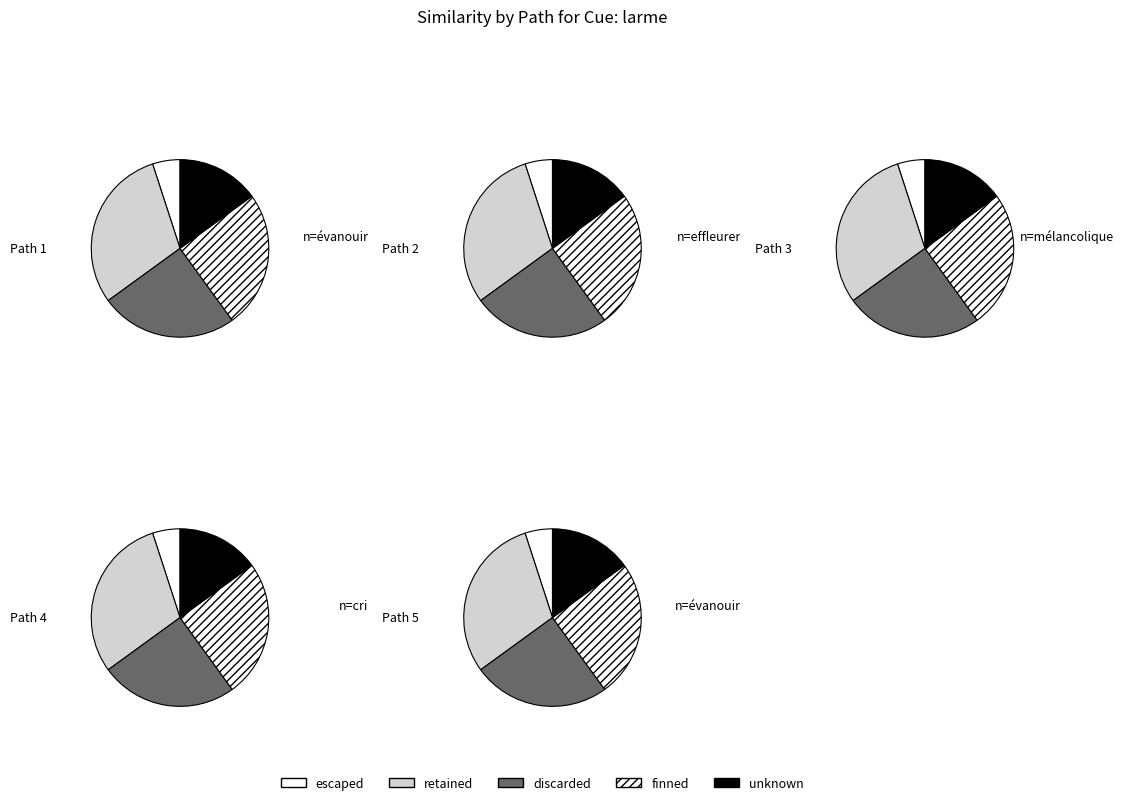

Is it true that 4 is 20% of the pie?

True